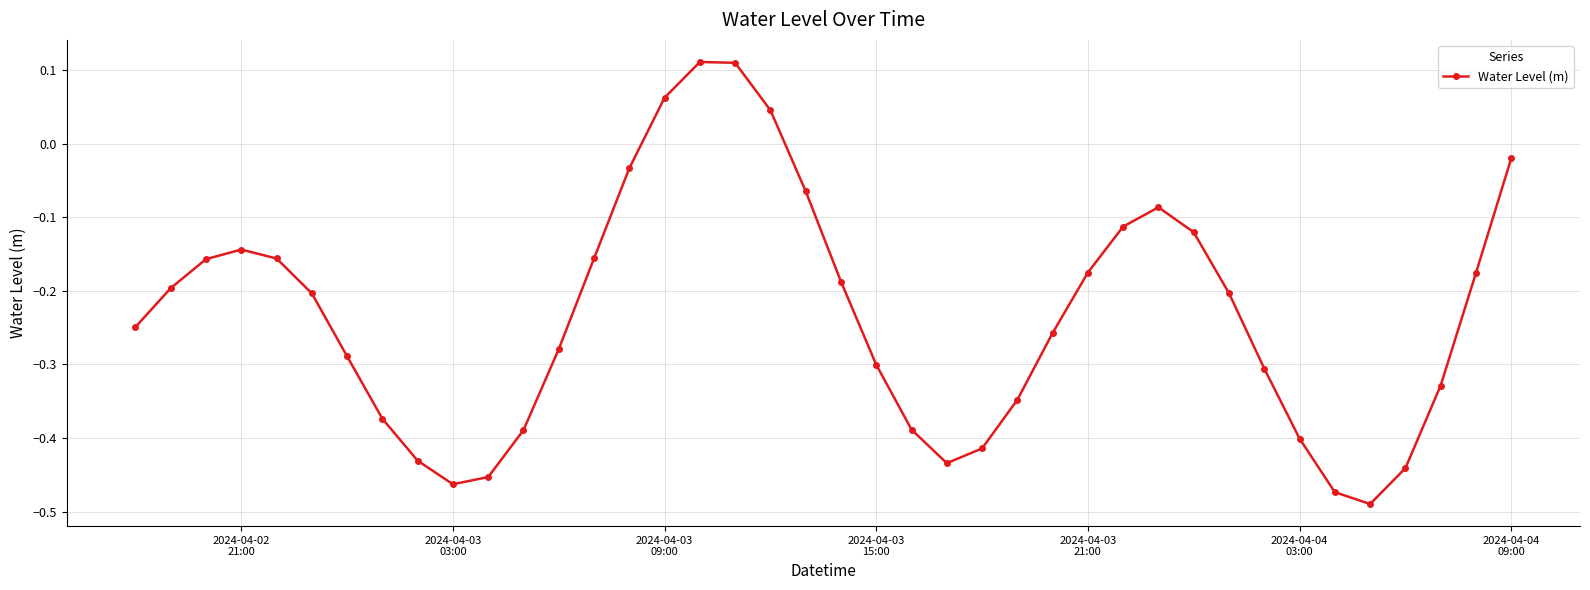

What is the difference between the maximum and second lowest values?

0.6